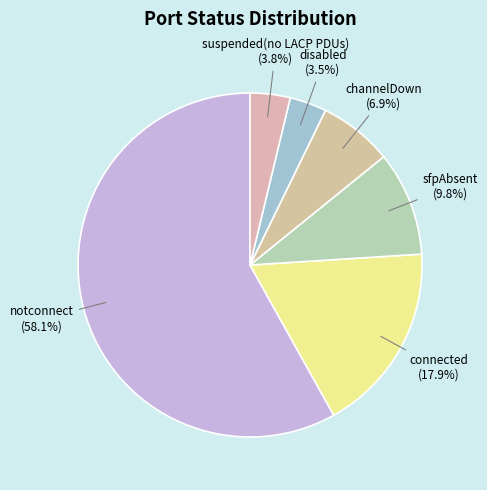

Which slice is the largest?

notconnect